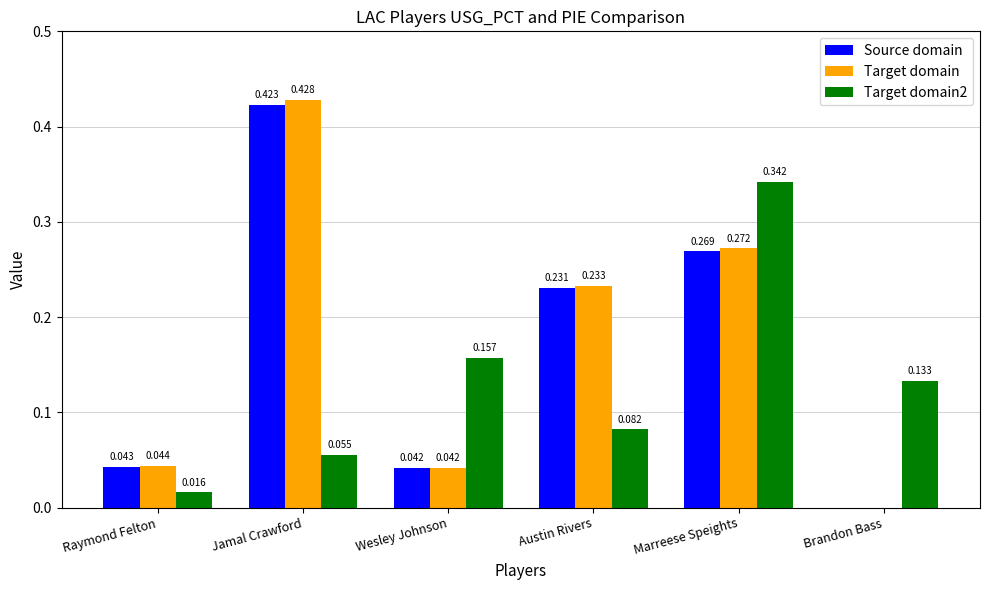

At which category does the chart reach its peak across all series?

Jamal Crawford